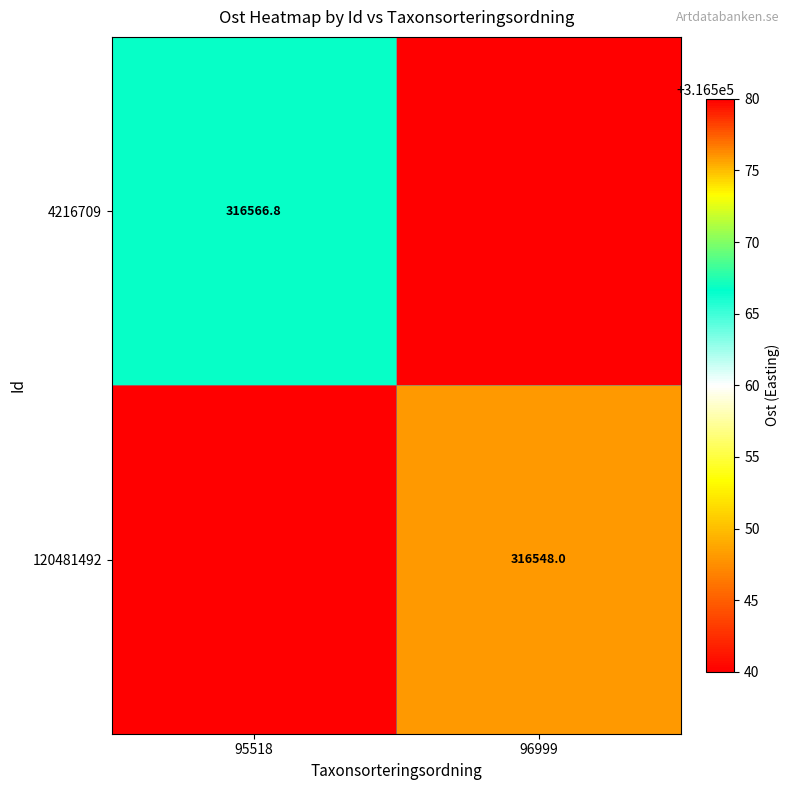

The value of 120481492 at 96999 is 316548.0. True or false?

True